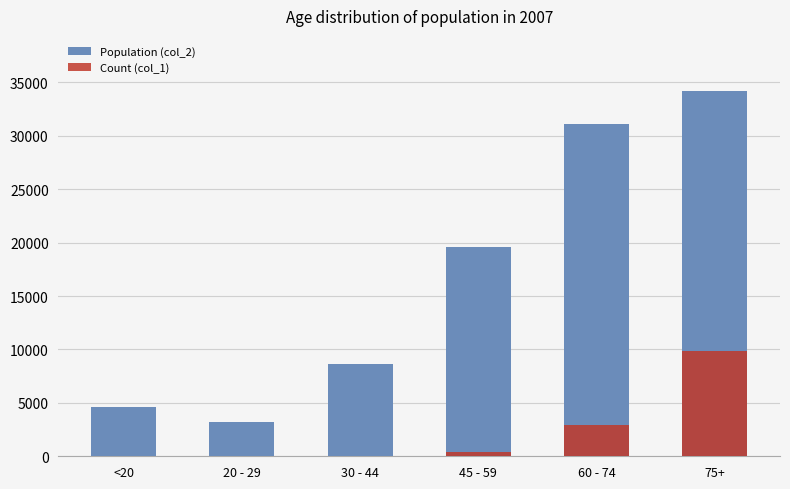

Rank the series by their maximum value, from highest to lowest.

Population (col_2), Count (col_1)